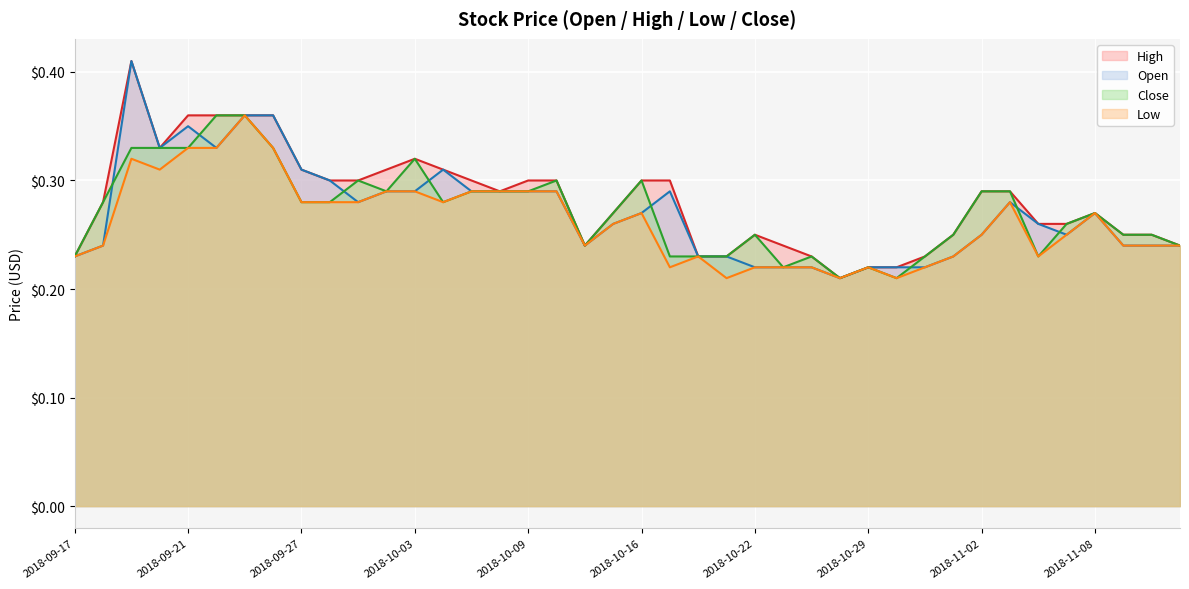

True or false: High has more than 2 interior local peaks.

True